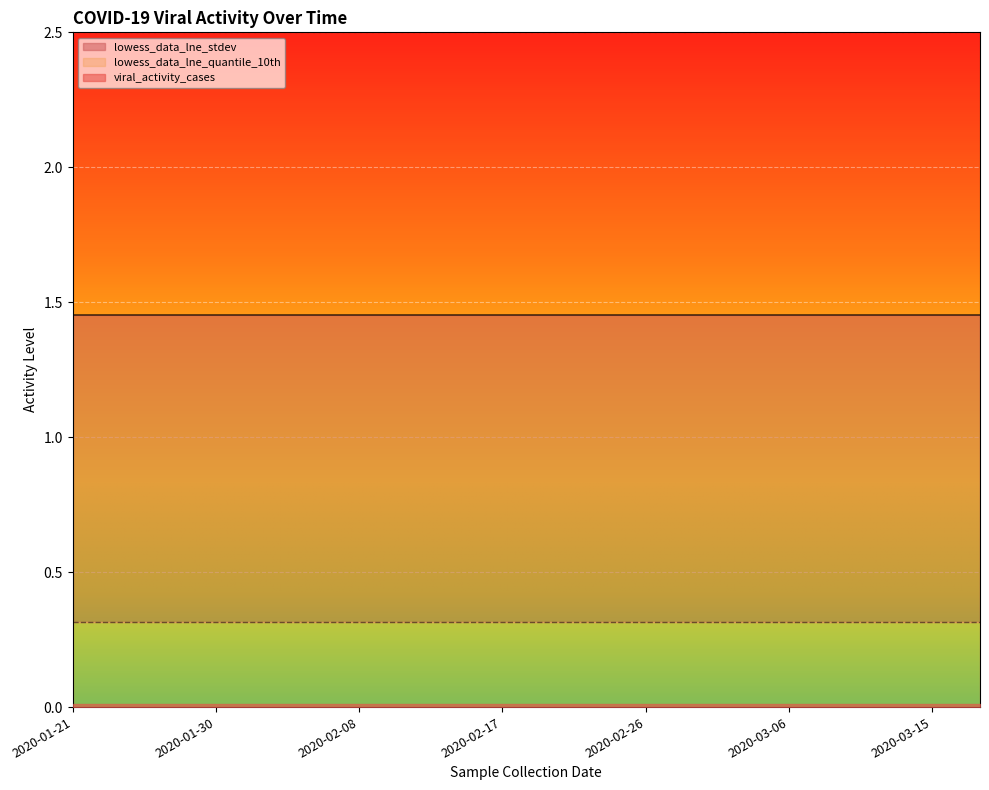

What is the sum of all lowess_data_lne_quantile_10th values?

6.3